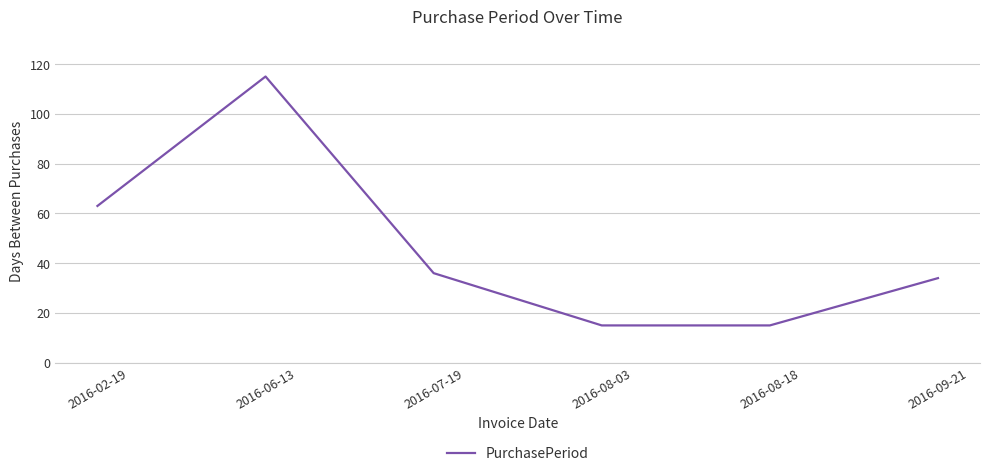

What is the minimum value shown in the chart?

15